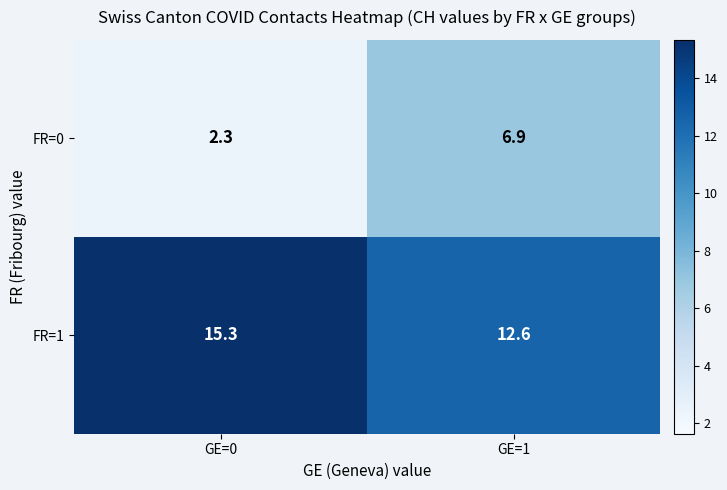

What is the sum of all FR=1 values?

27.9